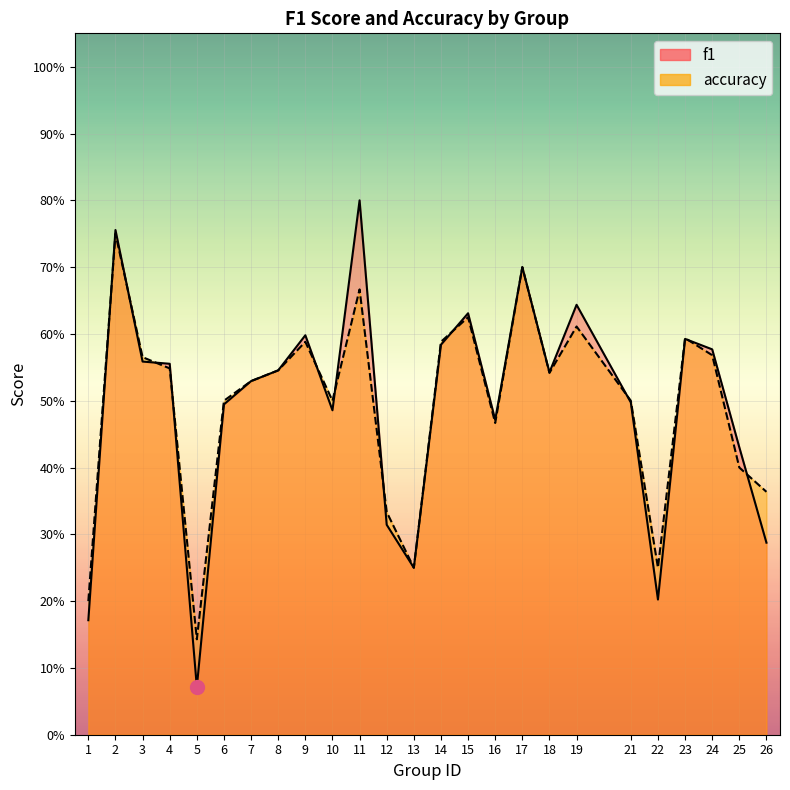

True or false: accuracy has more than 1 interior local peaks.

True